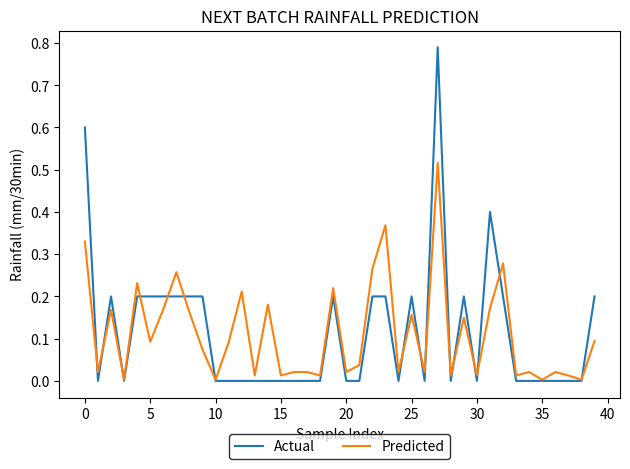

Which series has the largest range (max minus min)?

Actual